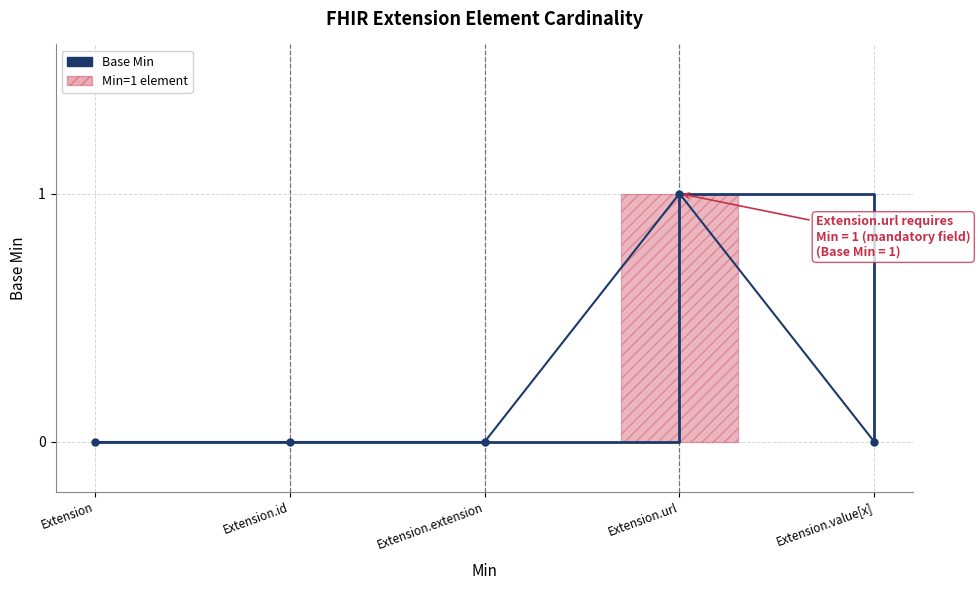

List the labels in order of value, smallest first.

Extension, Extension.id, Extension.extension, Extension.value[x], Extension.url